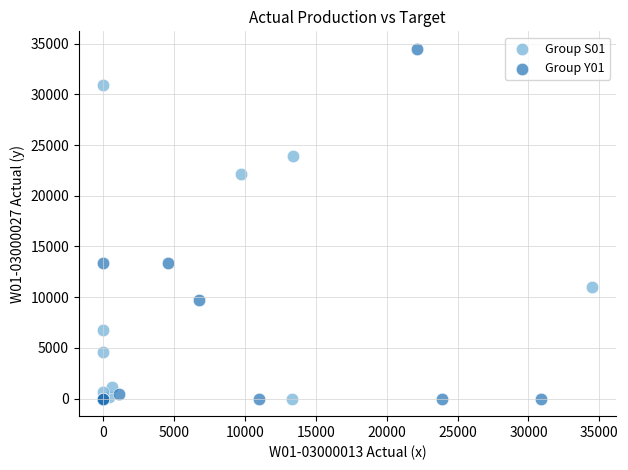

Which series reaches the maximum Y coordinate?

Group Y01